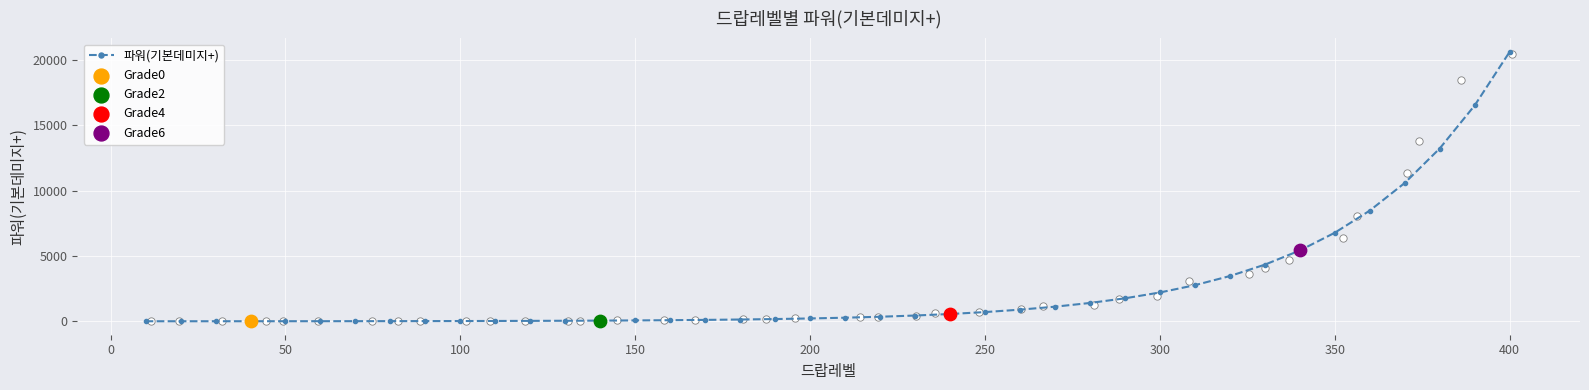

What is the highest value of the 파워(기본데미지+) series?

20611.5